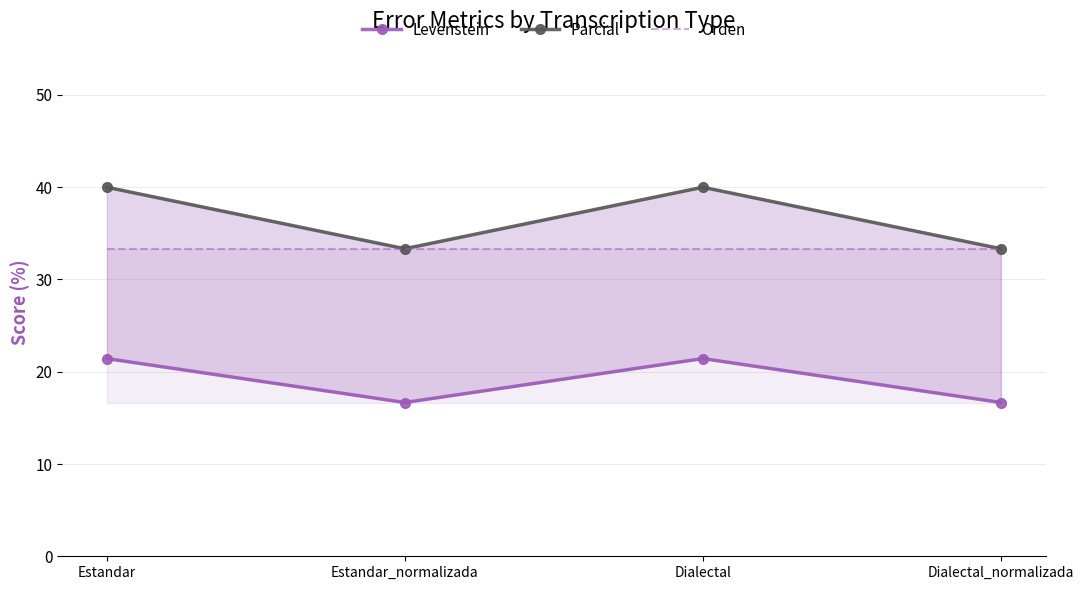

The Levenstein series shows 34.7 at Dialectal. True or false?

False